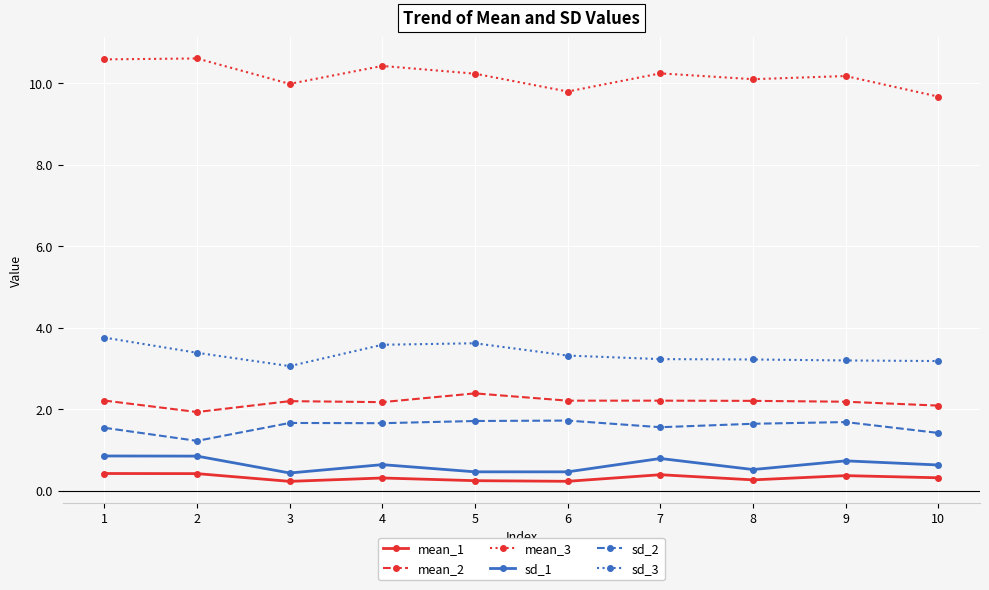

True or false: sd_2 has a value of 1.4 at 10.

True